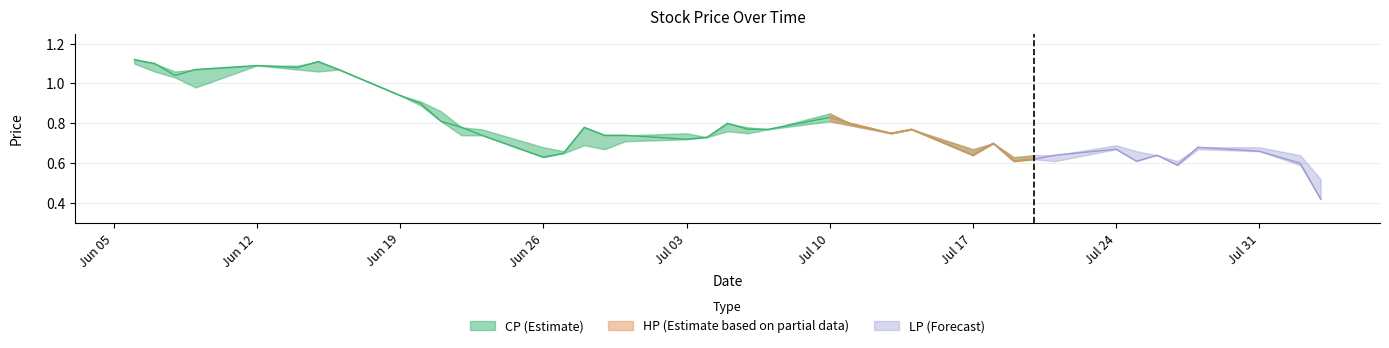

True or false: LP and HP cross at least once.

False